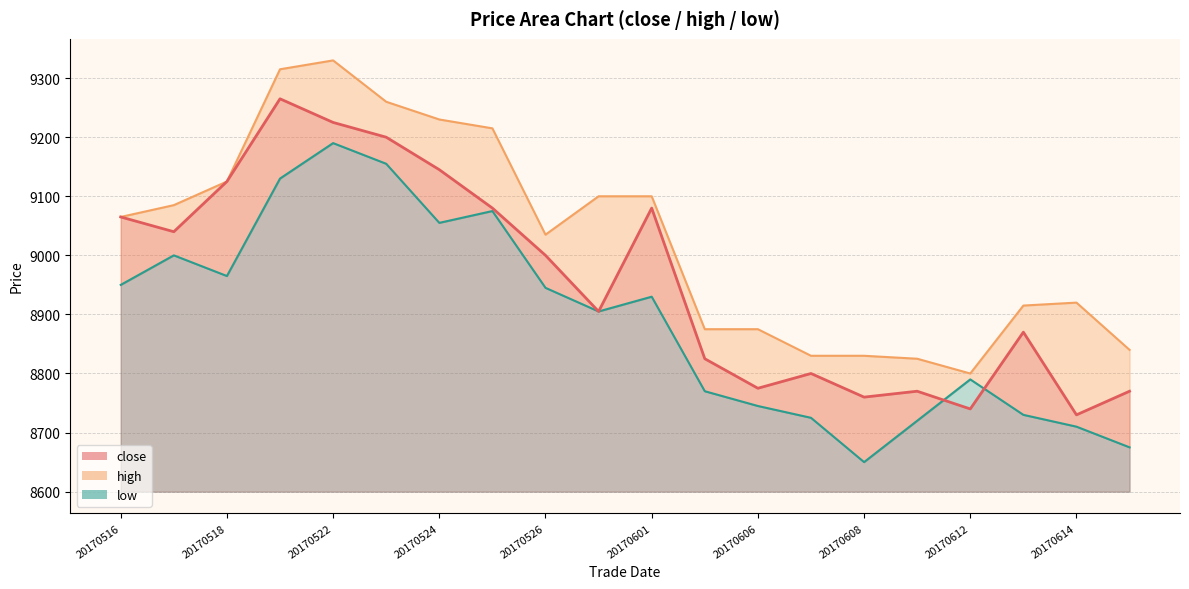

Which category has the lowest value in the close series?

20170614